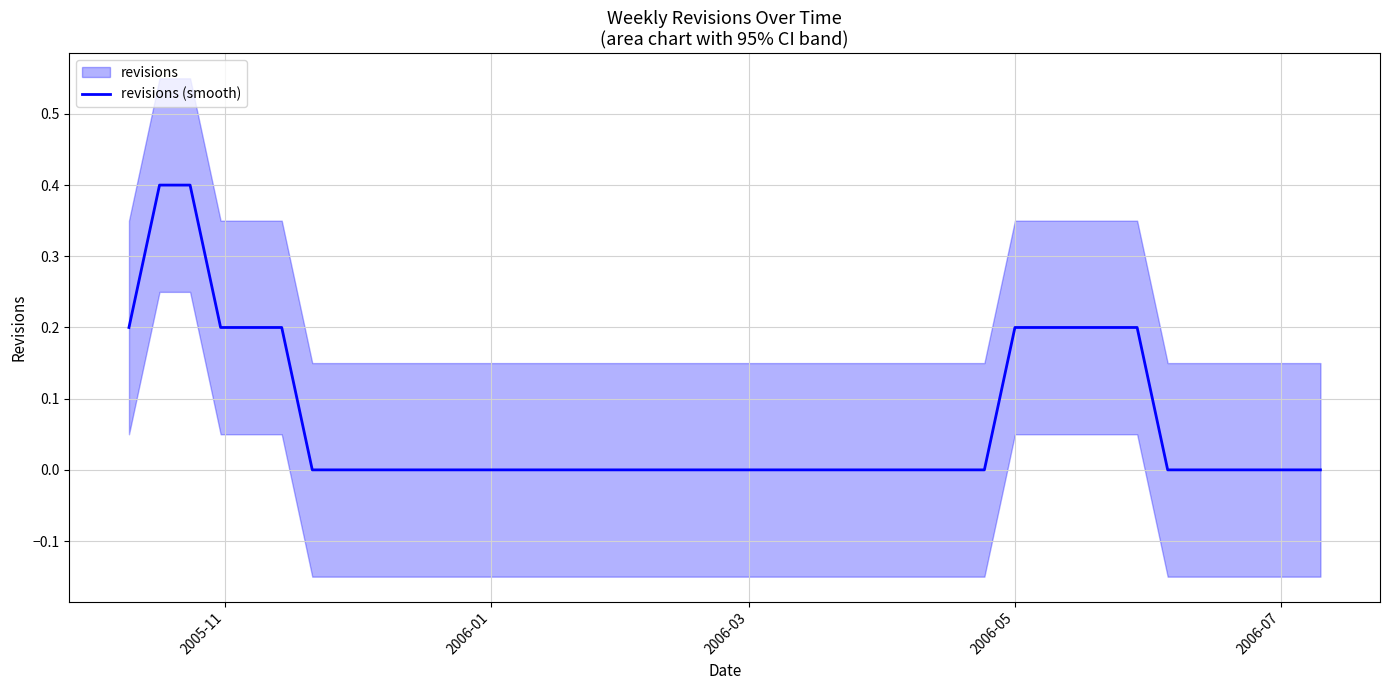

What is the maximum value shown in the chart?

0.4